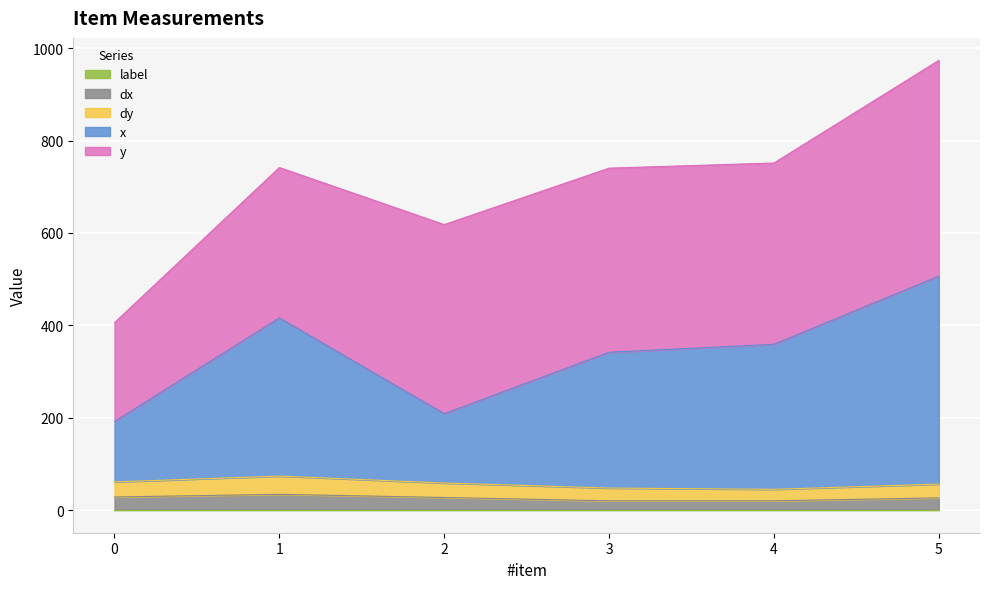

At which category is the sum across all series the highest?

5